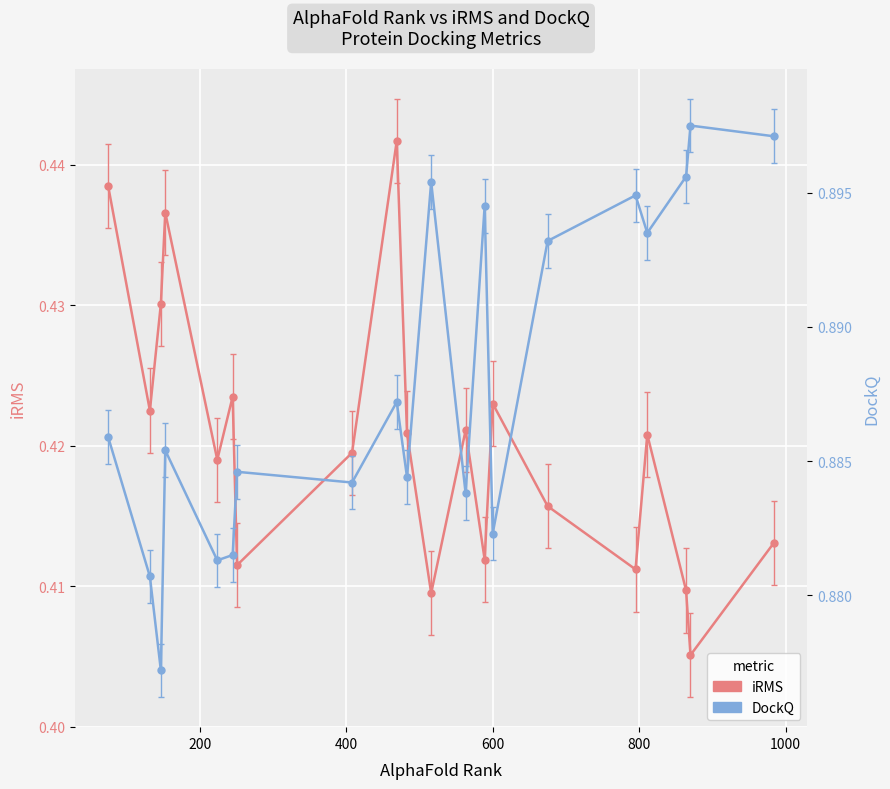

The value of iRMS at 800 is 0.4. True or false?

True